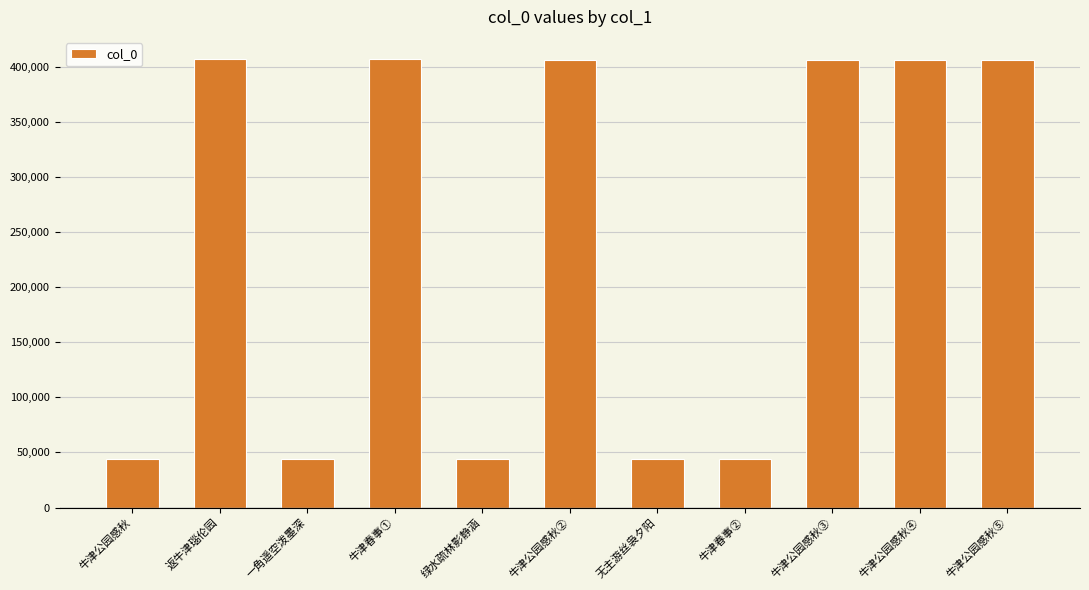

Does the chart contain stacked bars?

No